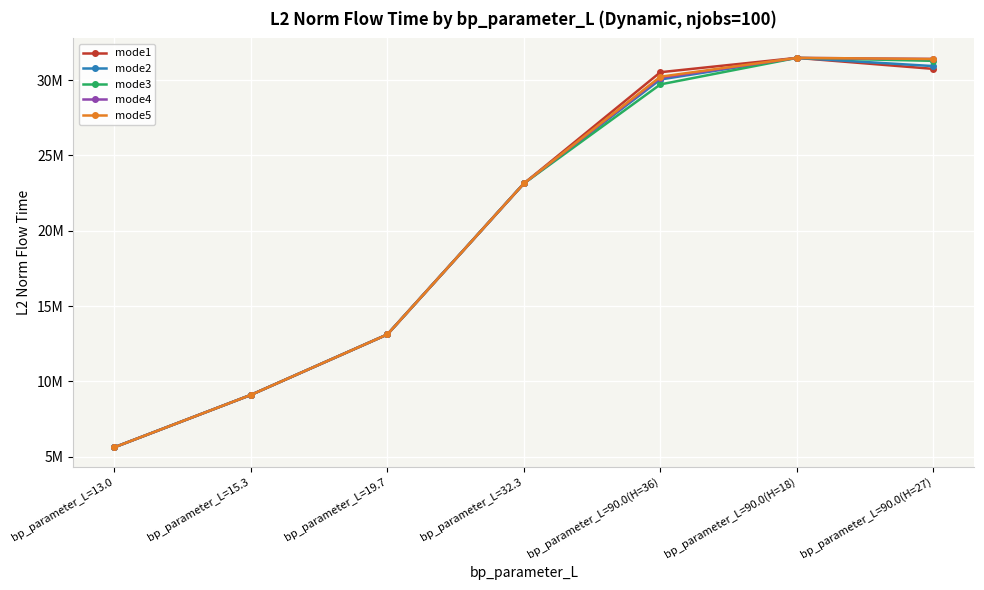

Between bp_parameter_L=19.7 and bp_parameter_L=90.0(H=27), which is larger?

bp_parameter_L=90.0(H=27)